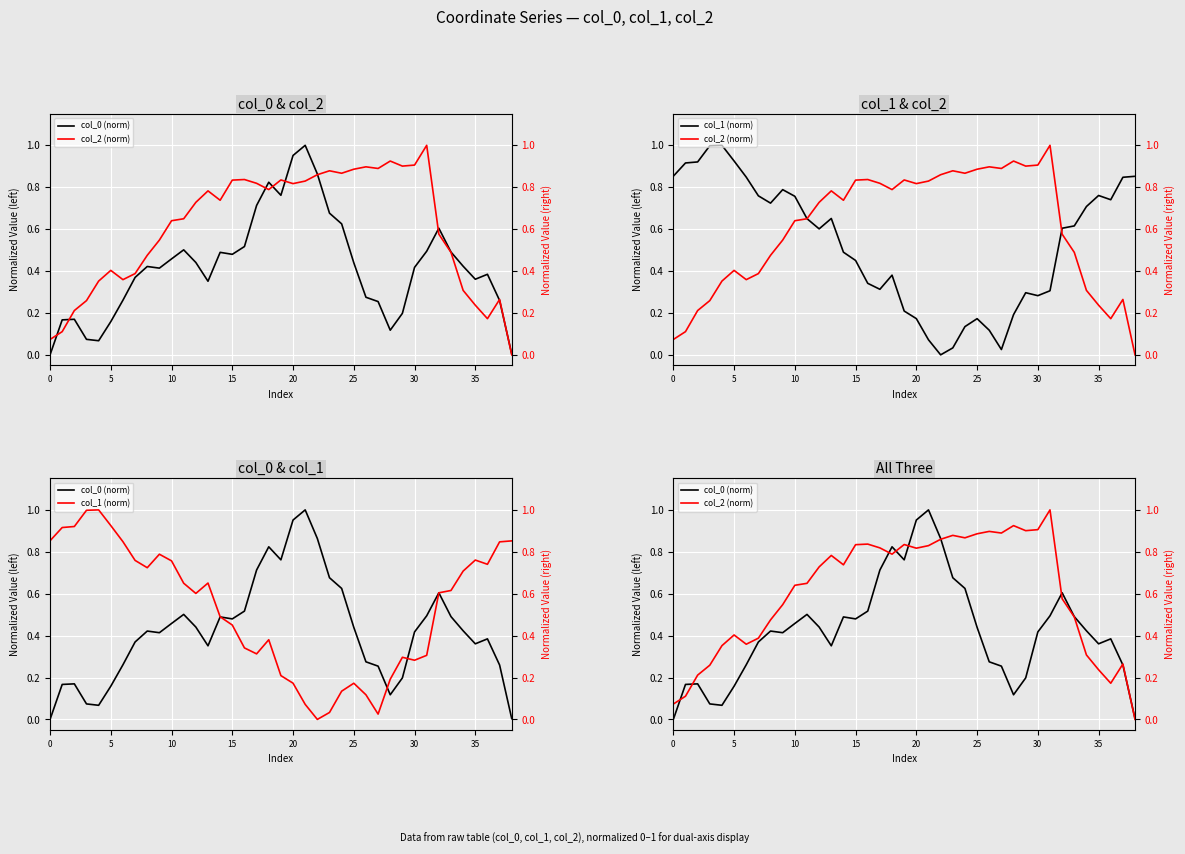

The value of col_0 (norm) at 14 is 0.8. True or false?

False